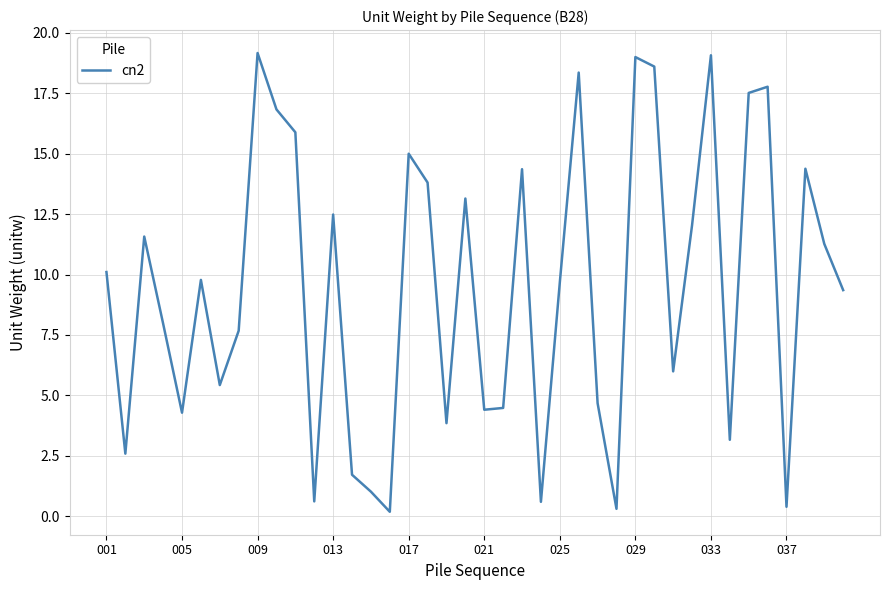

What is the greatest value displayed?

19.2